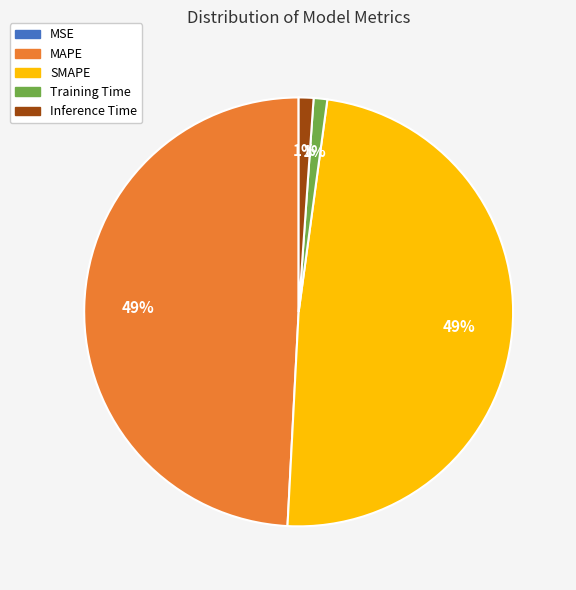

Does any single category account for the majority?

No